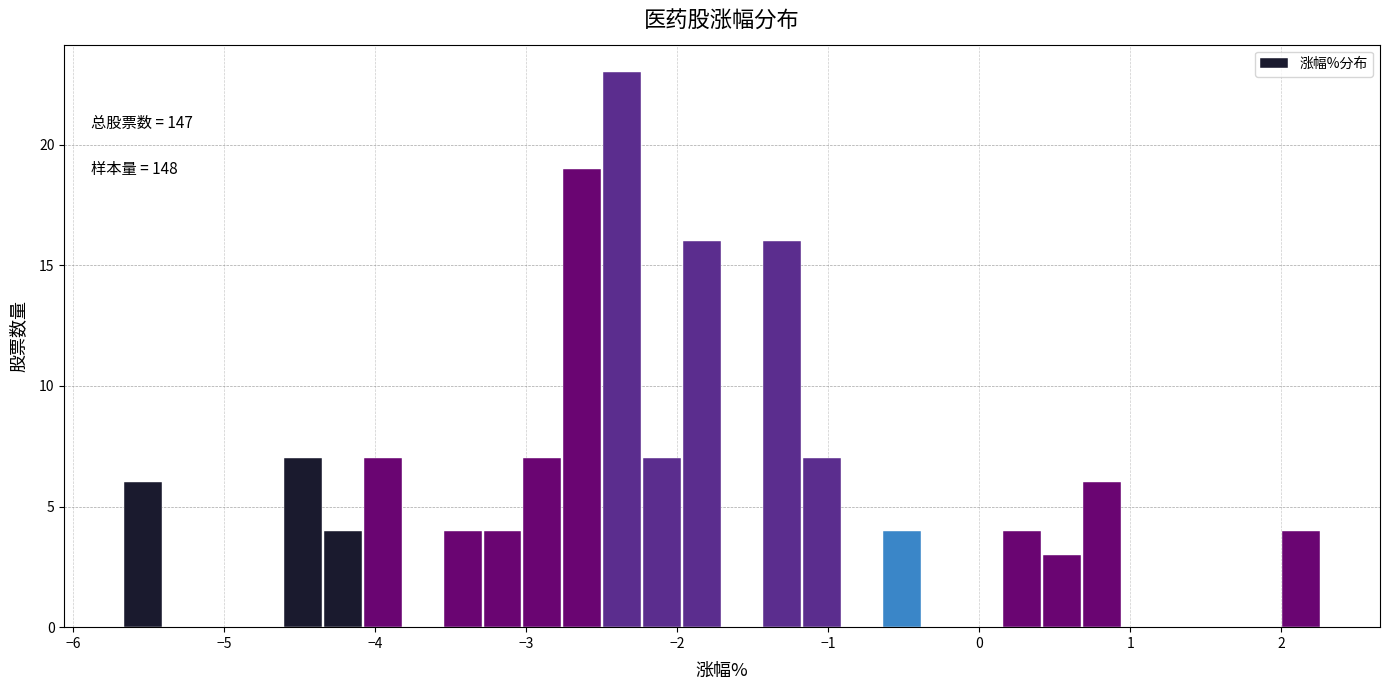

Read against the x-axis, roughly where is the centre of the tallest bar?

-2.4